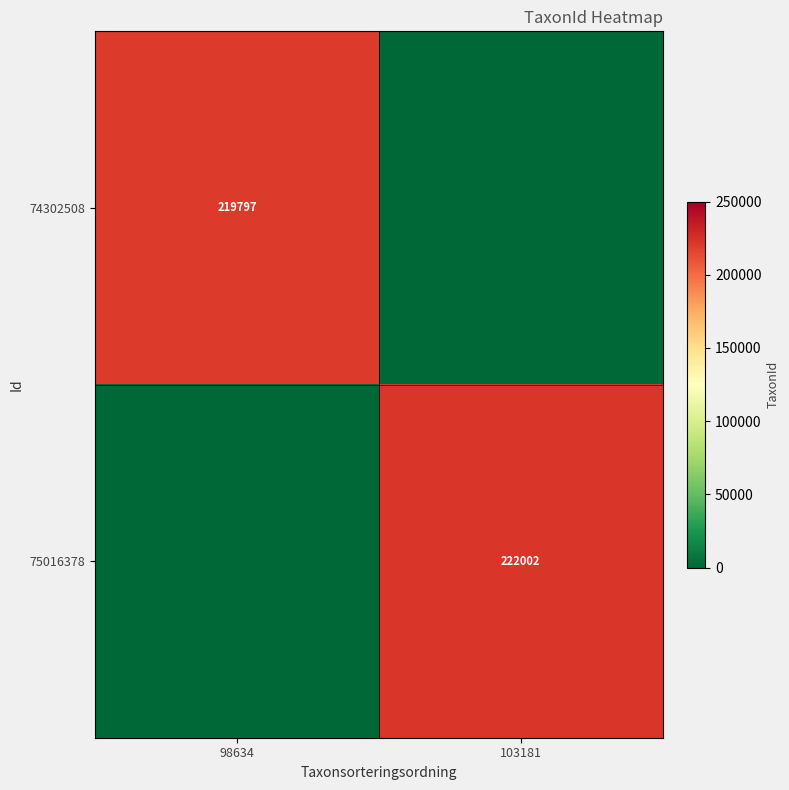

The value of 74302508 at 98634 is 219797. True or false?

True